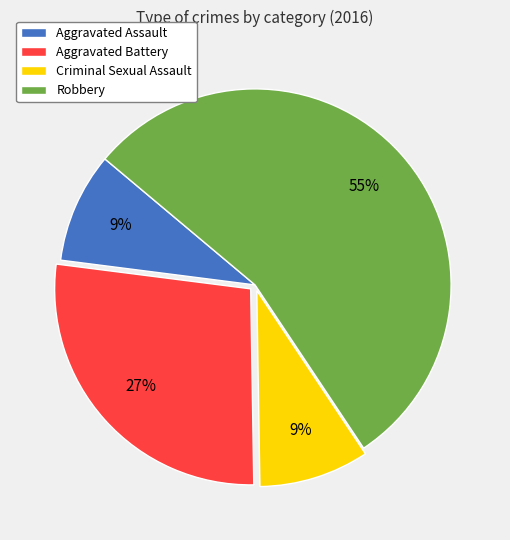

Which category has the biggest portion of the pie?

Robbery